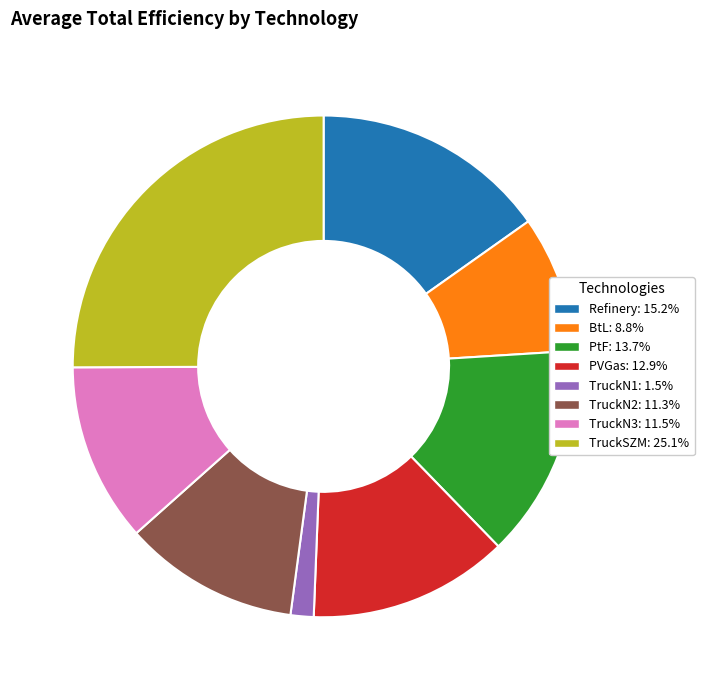

True or false: BtL accounts for 9% of the total.

True